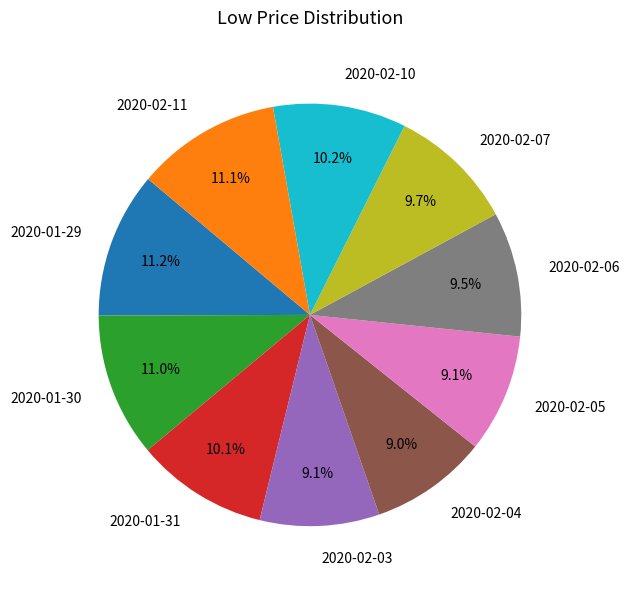

To the nearest percent, what percentage of the pie is 2020-01-31?

10%